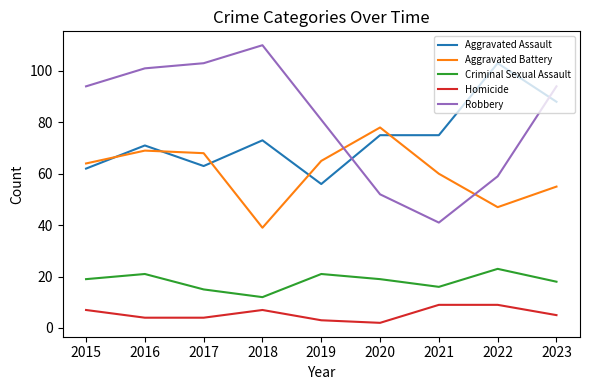

In Robbery, how many points are lower than both neighbors (excluding endpoints)?

1